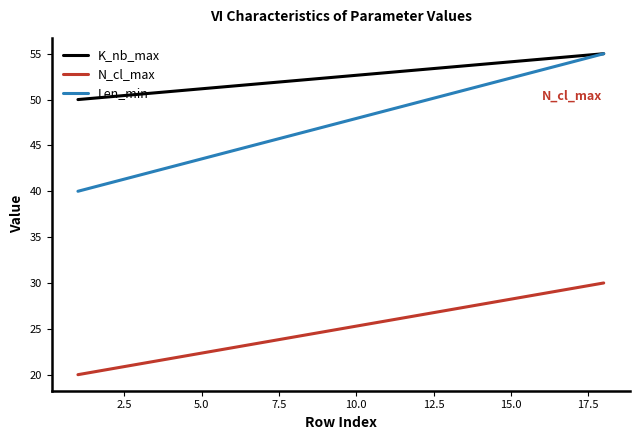

List the series in order of their overall mean, lowest first.

N_cl_max, Len_min, K_nb_max